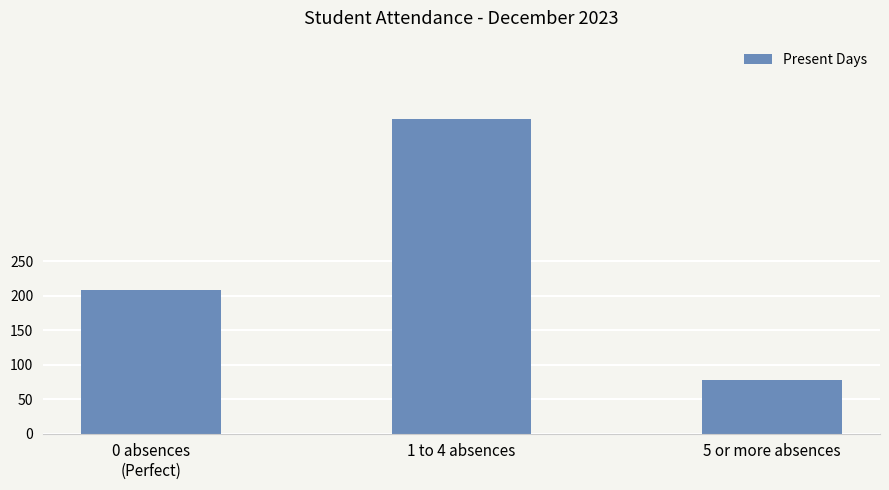

The chart shows a value of 208 at 0 absences
(Perfect). True or false?

True